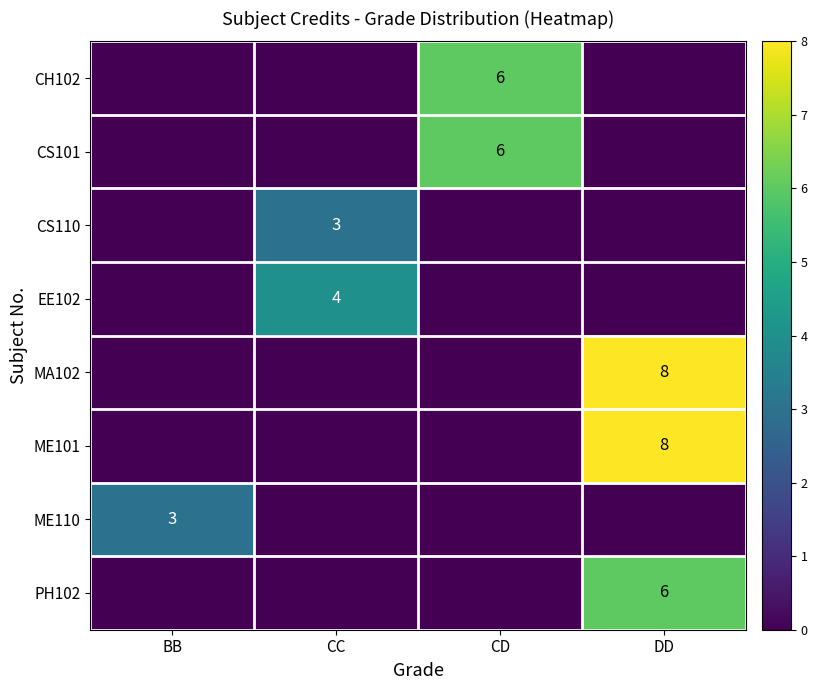

What is the spread (max minus min) of values at CC?

4